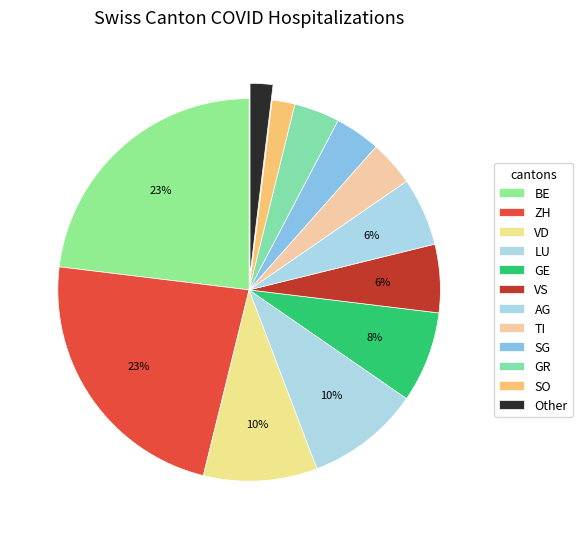

The LU slice represents 19% of the pie. True or false?

False